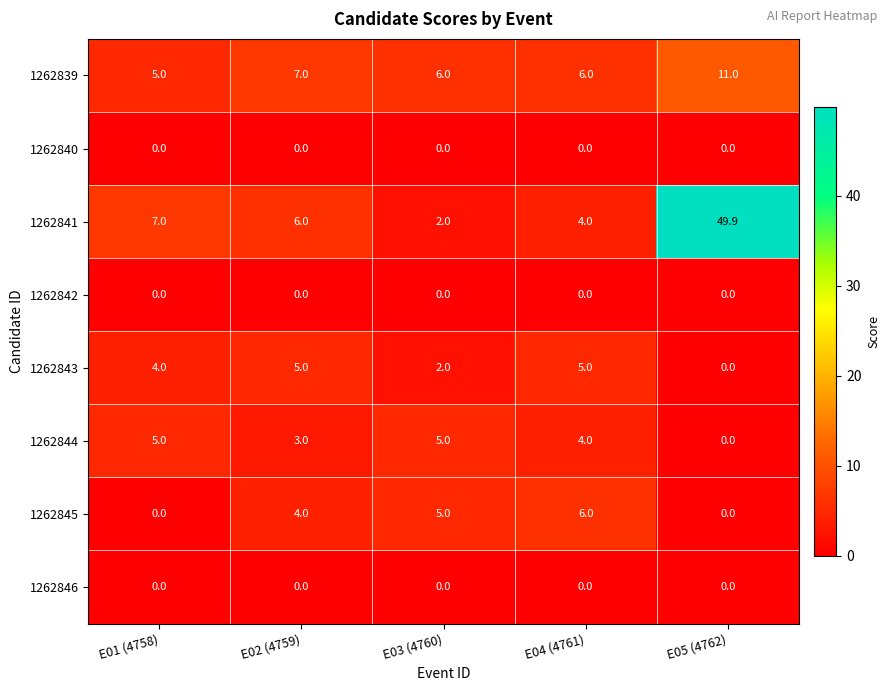

Which series has the largest total across all categories?

1262841